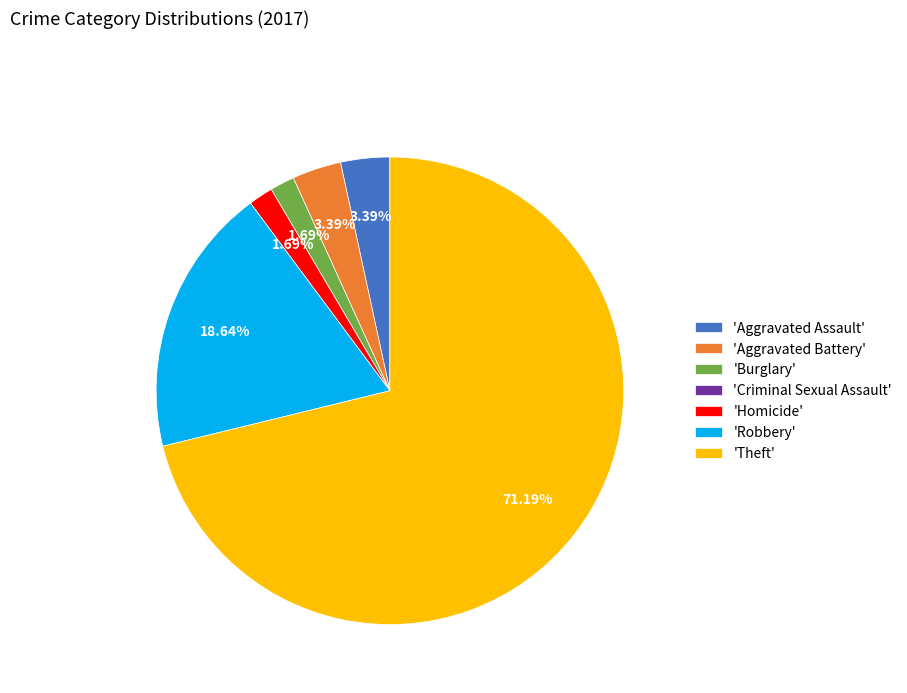

To the nearest percent, what is the difference between the largest and smallest slice percentages?

71%